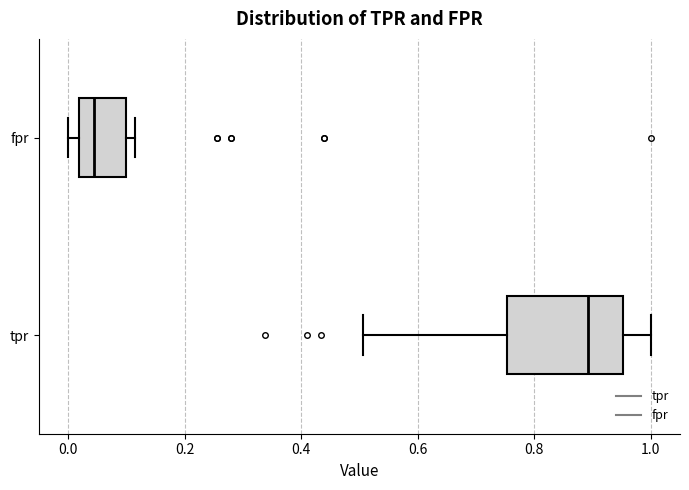

Reading bottom to top, read every box against the x-axis: the position of its median line, the range the box covers, and the ends of its whiskers. The values are not printed on the chart, so give them approximately, as read against the axis.

tpr: median 0.90, box 0.76 to 0.96, whiskers 0.50 to 1.00
fpr: median 0.04, box 0.02 to 0.10, whiskers 0.00 to 0.12